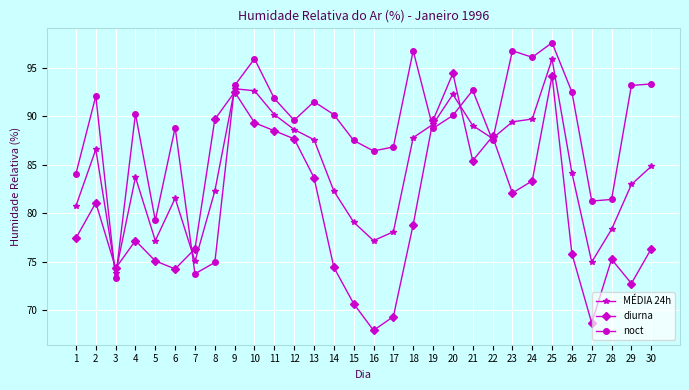

List the series in order of their peak value, highest first.

noct, MÉDIA 24h, diurna